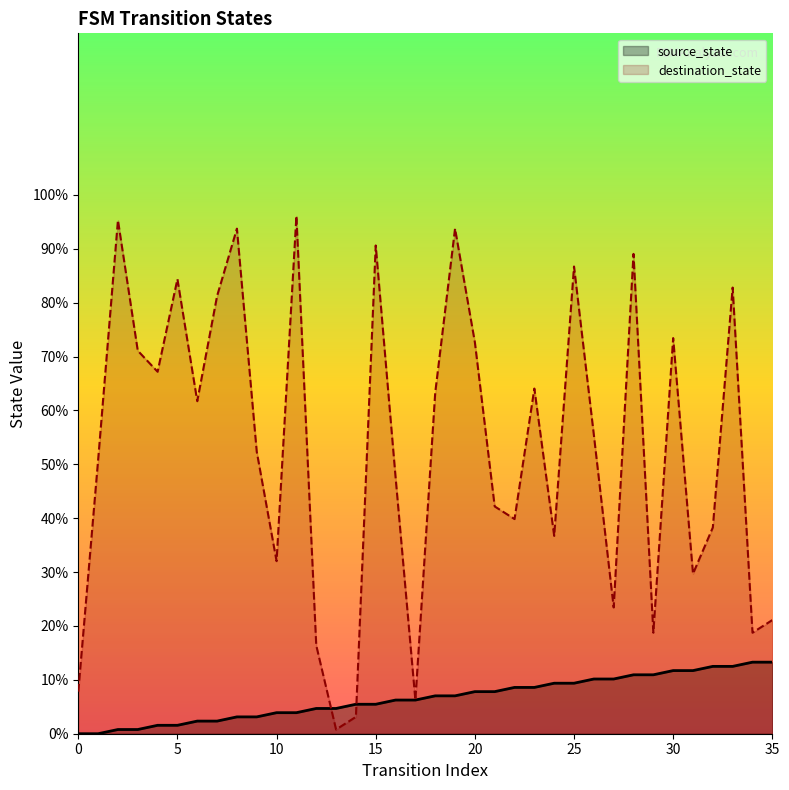

Rank the series at 30 from lowest to highest value.

source_state, destination_state